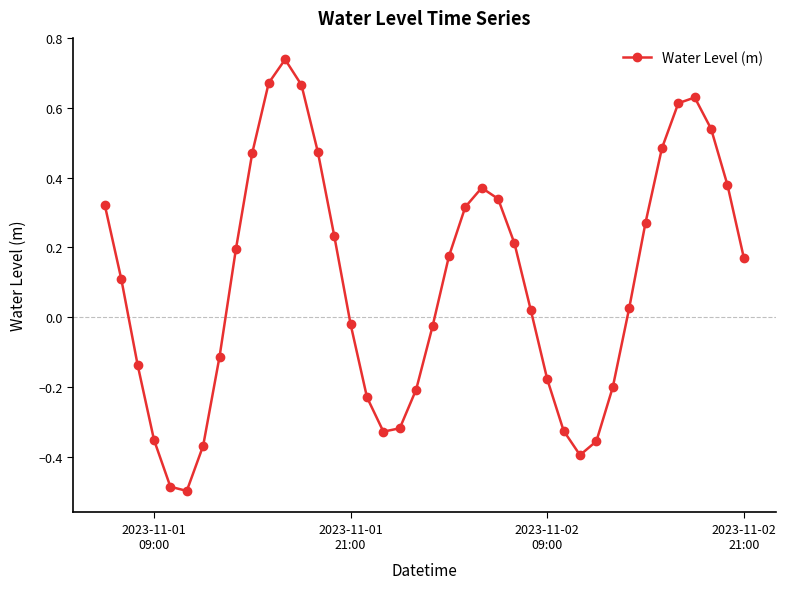

What is the value of the 5th point from the left?

-0.5